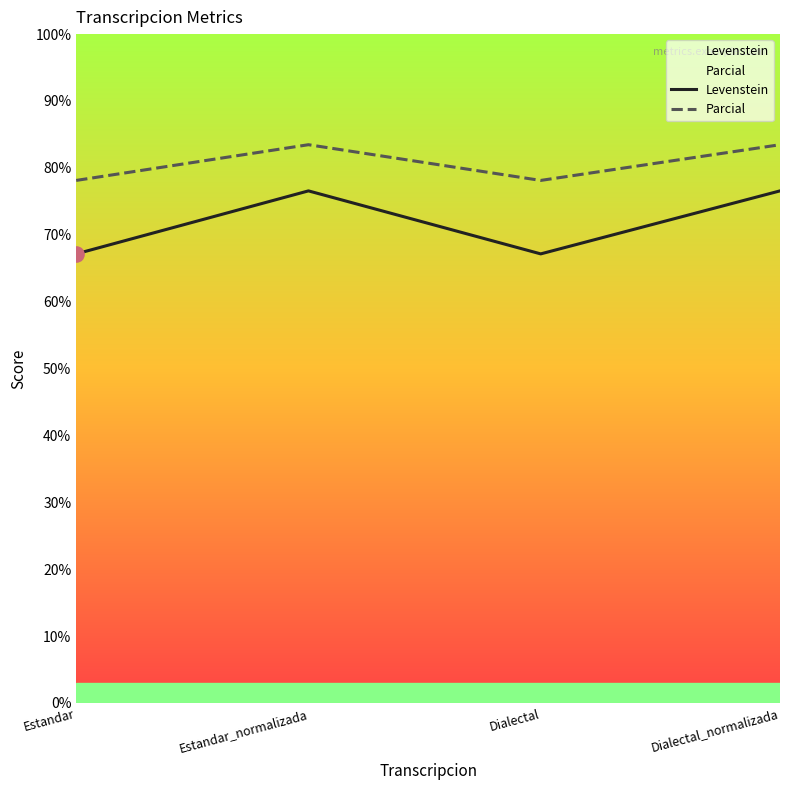

Which series has the largest Y range (max minus min)?

Levenstein